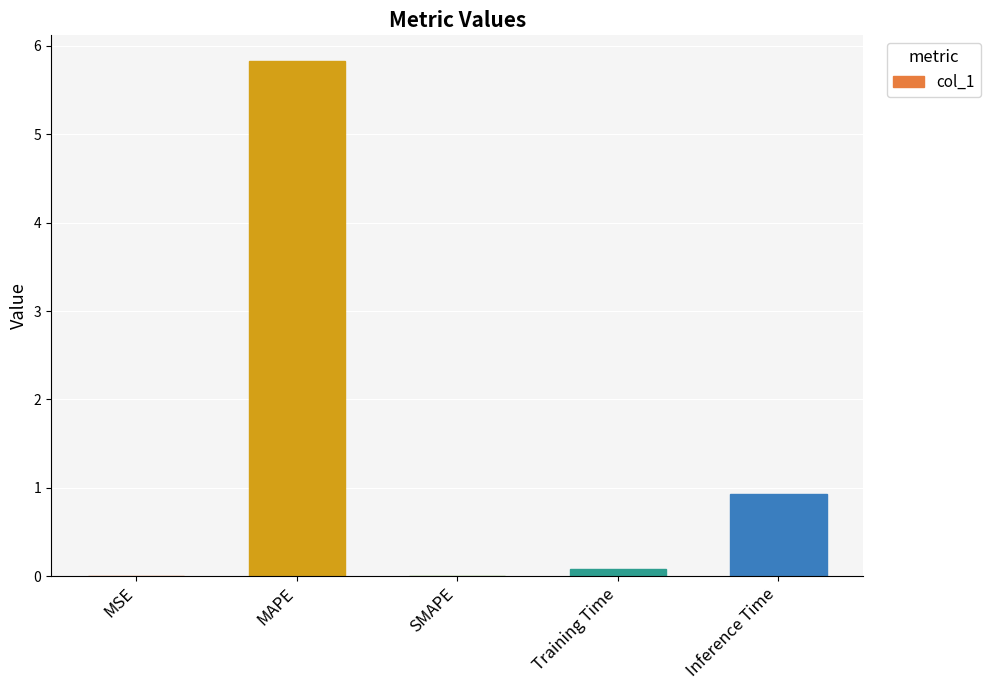

Is it true that the value at SMAPE is 0.0?

True